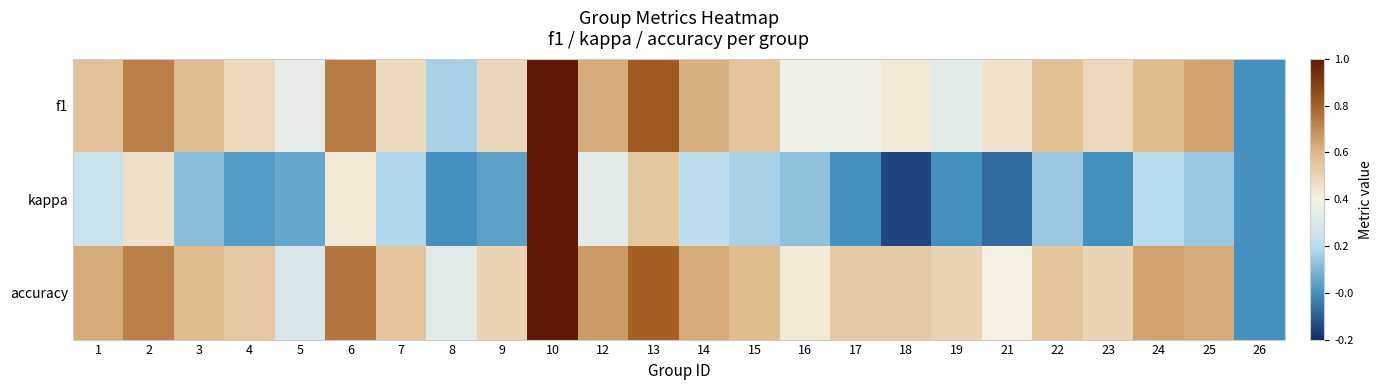

Reading left to right, extract all data points from this chart.

f1: 1=0.6	2=0.7	3=0.6	4=0.5	5=0.3	6=0.7	7=0.5	8=0.2	9=0.5	10=1.0	12=0.6	13=0.8	14=0.6	15=0.6	16=0.4	17=0.4	18=0.4	19=0.3	21=0.5	22=0.6	23=0.5	24=0.6	25=0.6	26=0.0
kappa: 1=0.2	2=0.5	3=0.1	4=0.0	5=0.1	6=0.4	7=0.2	8=0.0	9=0.0	10=1.0	12=0.3	13=0.5	14=0.2	15=0.2	16=0.1	17=0.0	18=-0.1	19=0.0	21=-0.1	22=0.1	23=0.0	24=0.2	25=0.1	26=0.0
accuracy: 1=0.6	2=0.7	3=0.6	4=0.5	5=0.3	6=0.8	7=0.6	8=0.3	9=0.5	10=1.0	12=0.7	13=0.8	14=0.6	15=0.6	16=0.4	17=0.5	18=0.5	19=0.5	21=0.4	22=0.6	23=0.5	24=0.6	25=0.6	26=0.0